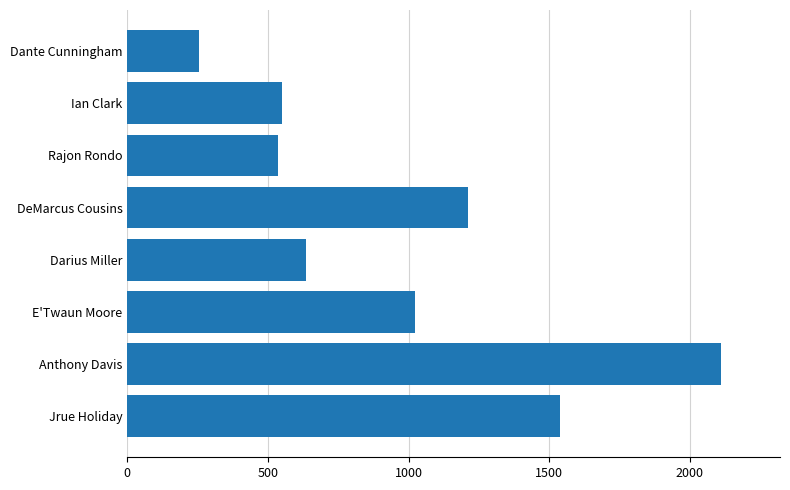

What is the difference between the second highest and minimum values?

1284